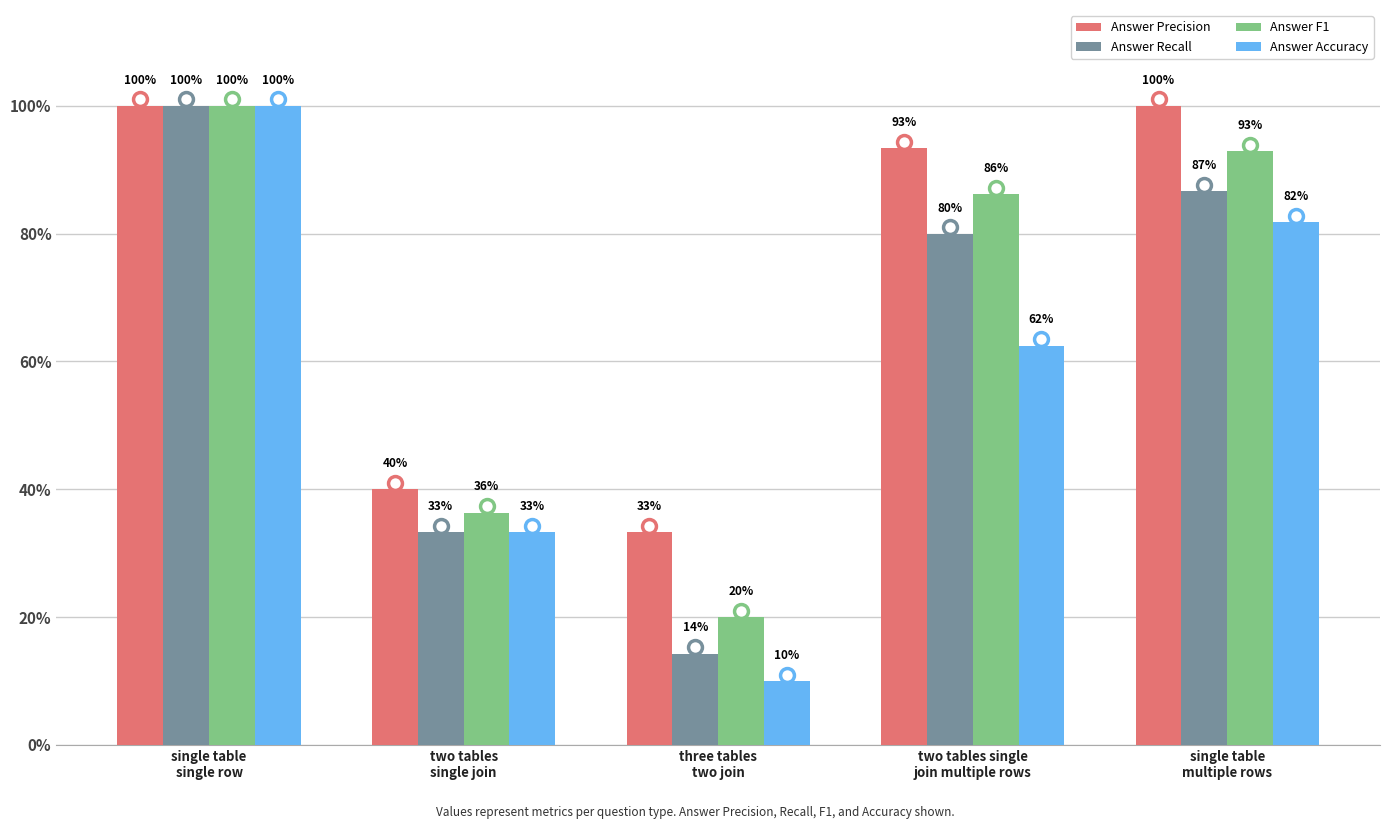

What is the sum of all Answer Accuracy values?

2.9